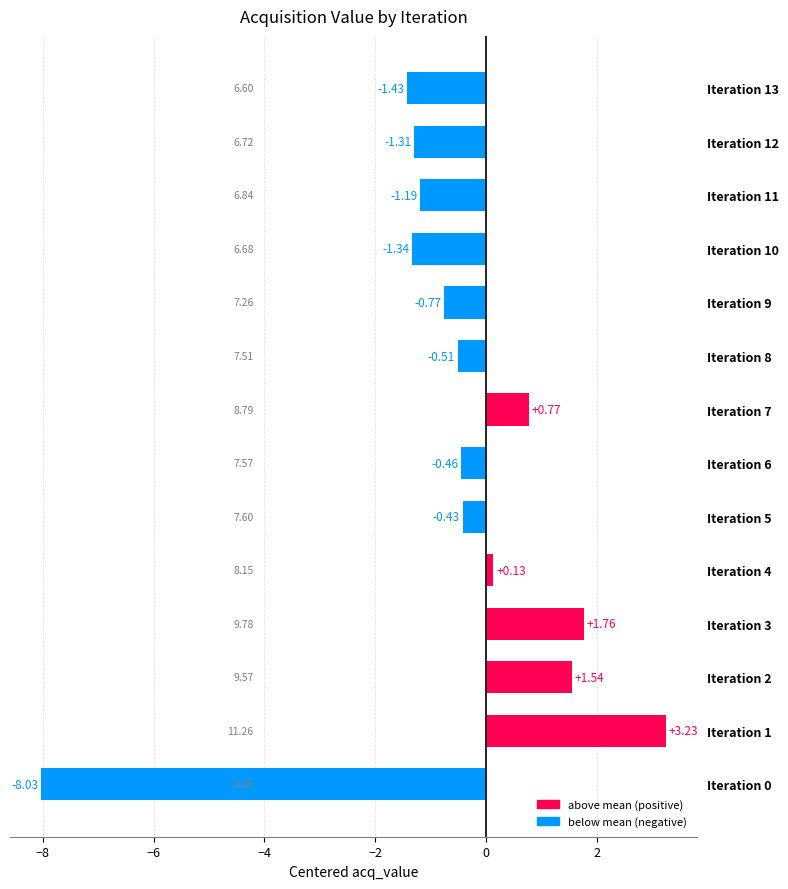

Are the bars grouped side by side (vs. stacked)?

No